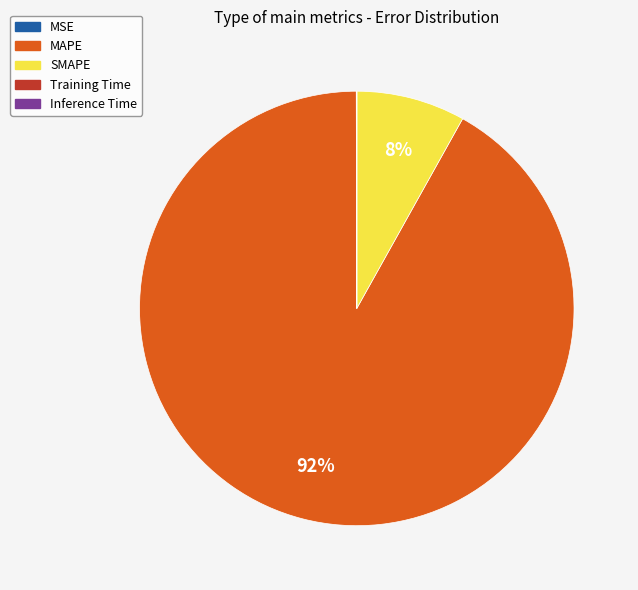

The SMAPE slice represents 8% of the pie. True or false?

True